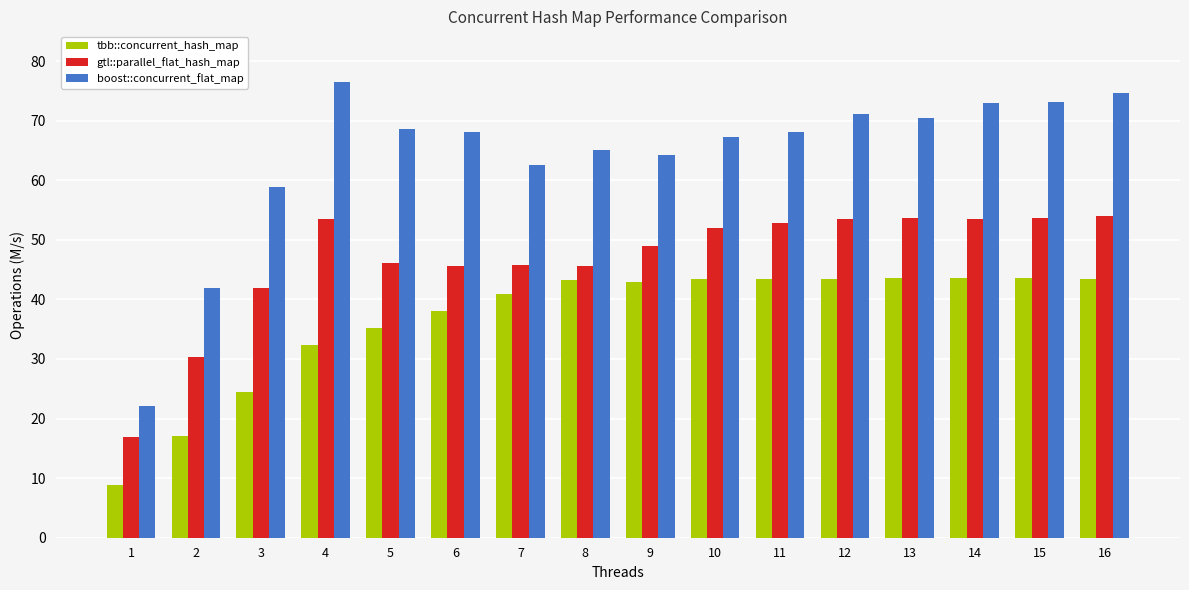

The boost::concurrent_flat_map series shows 62.5 at 7. True or false?

True